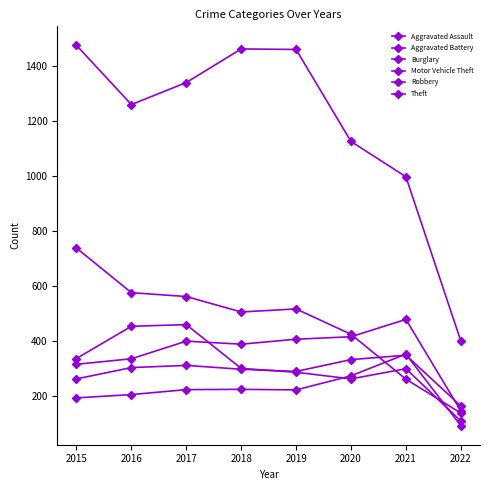

Does the chart have visible grid lines?

No